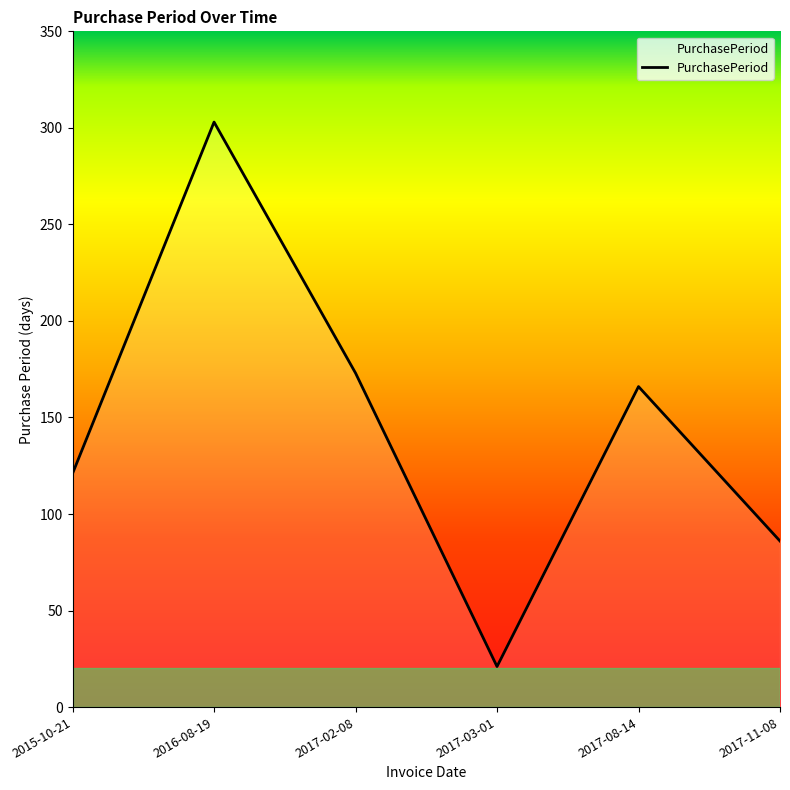

Which label corresponds to the largest value in the chart?

2016-08-19